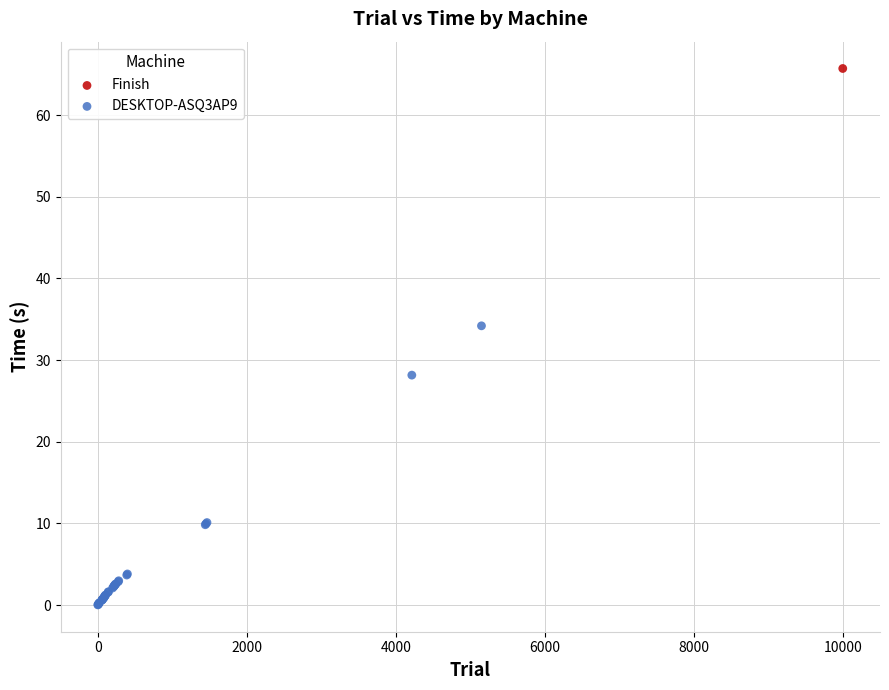

What are all the series names shown in the legend?

Finish, DESKTOP-ASQ3AP9